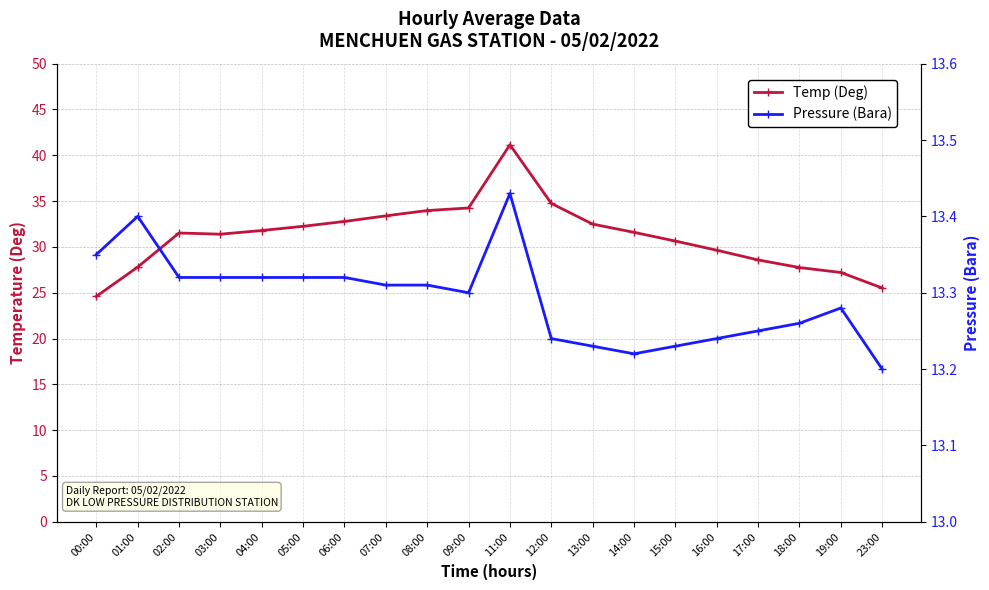

Is it true that Temp (Deg) equals 32.8 at 06:00?

True